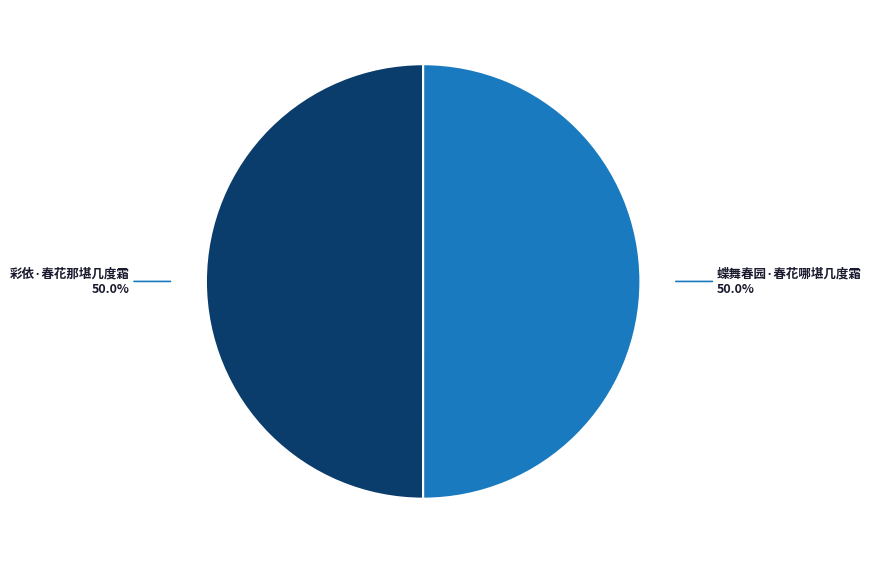

Approximately how many times larger is the value at 彩依·春花那堪几度霜 compared to 蝶舞春园·春花哪堪几度霜?

1.0